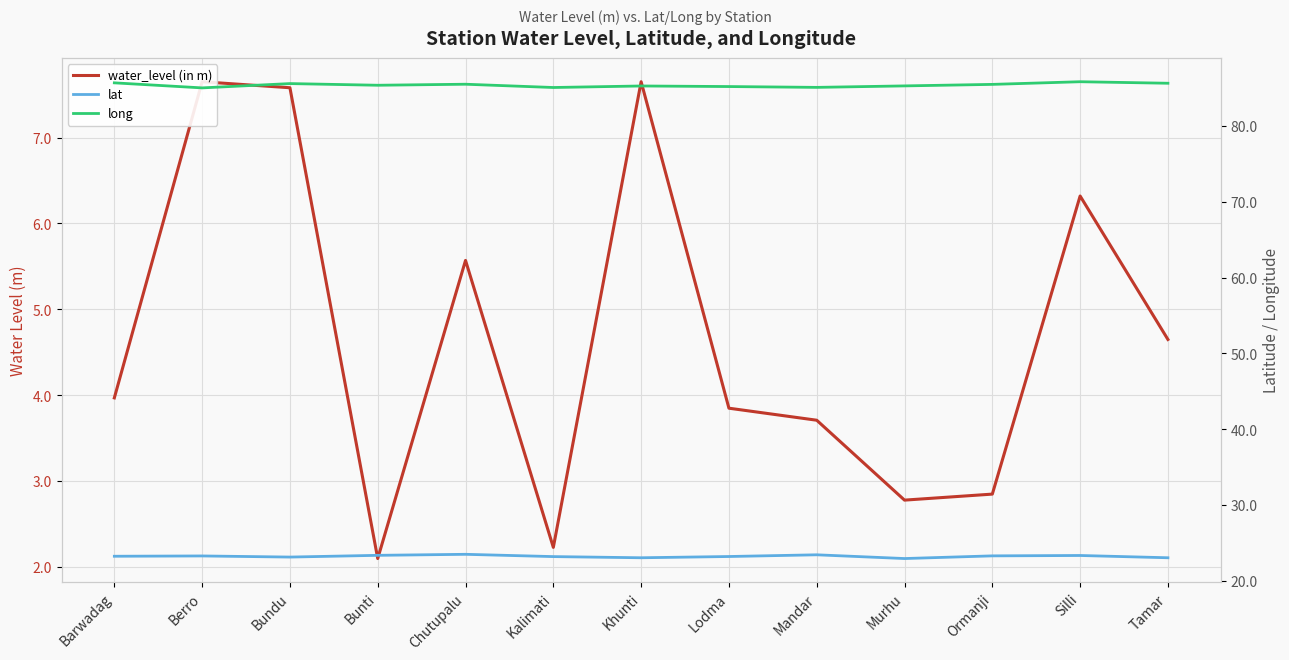

Rank the categories by long value from highest to lowest.

Silli, Barwadag, Tamar, Bundu, Chutupalu, Ormanji, Bunti, Murhu, Khunti, Lodma, Mandar, Kalimati, Berro